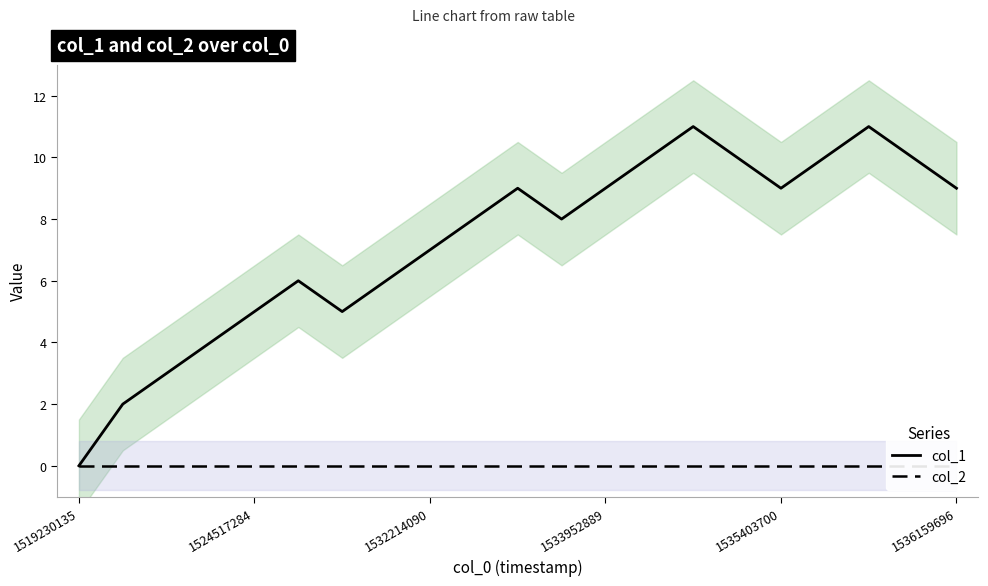

Is the value of col_2 at 1533952889 greater than the value of col_1 at 12?

No